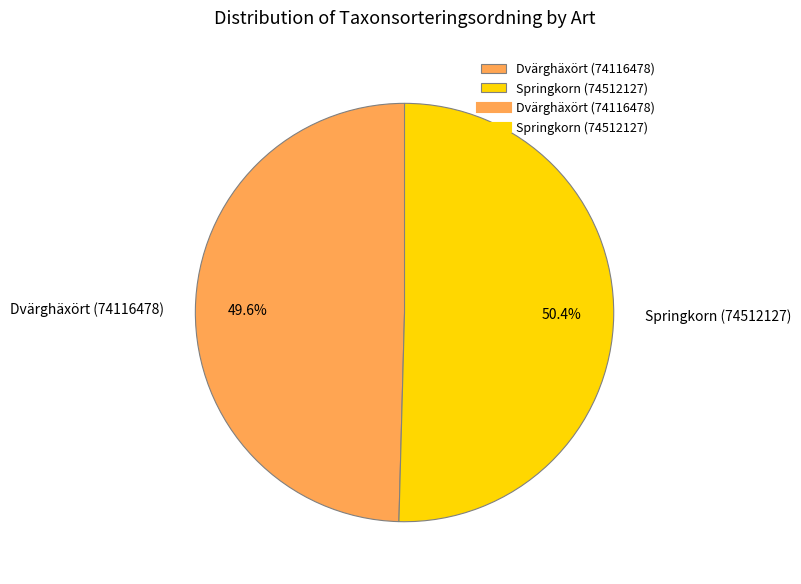

To the nearest percent, what is the average slice percentage?

50%